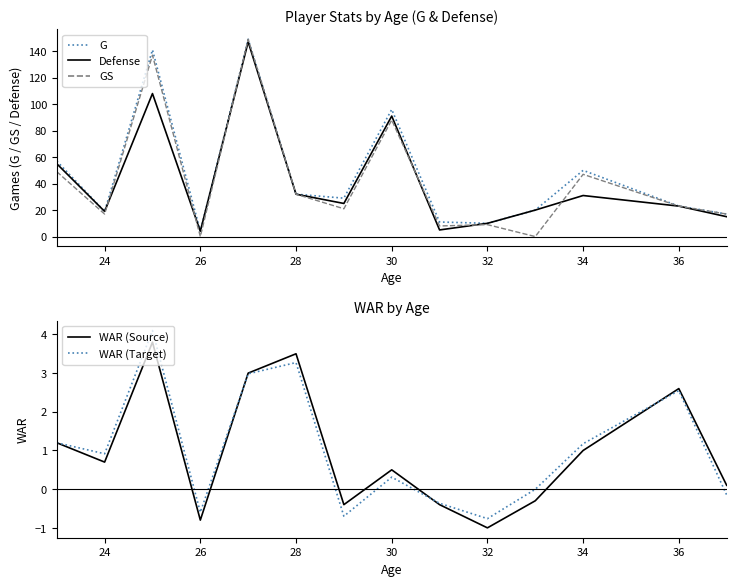

Is it true that Defense equals 32 at 28?

True